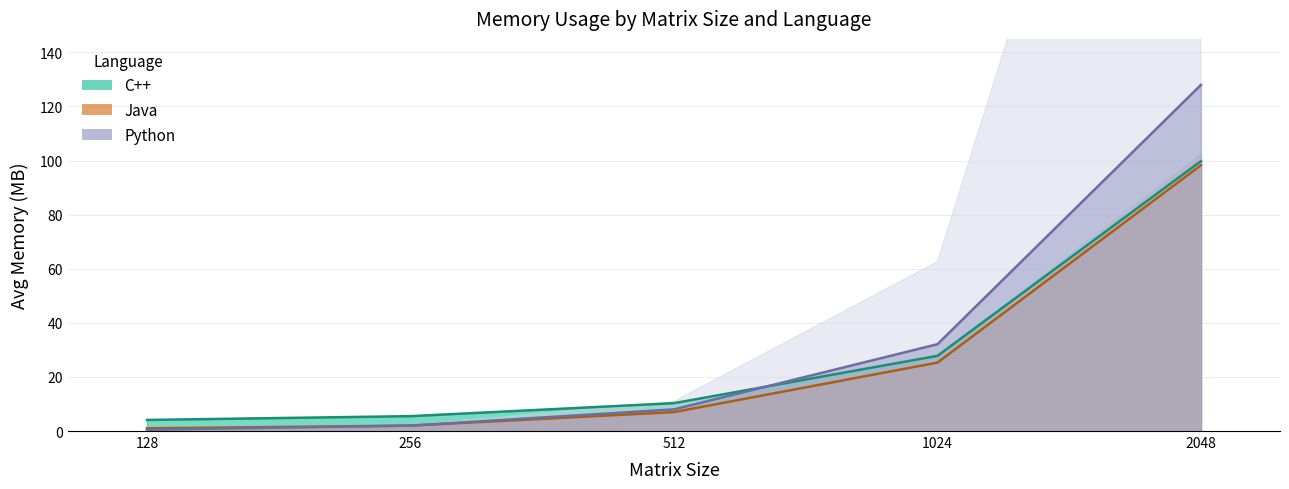

How many lines are shown in the chart?

3